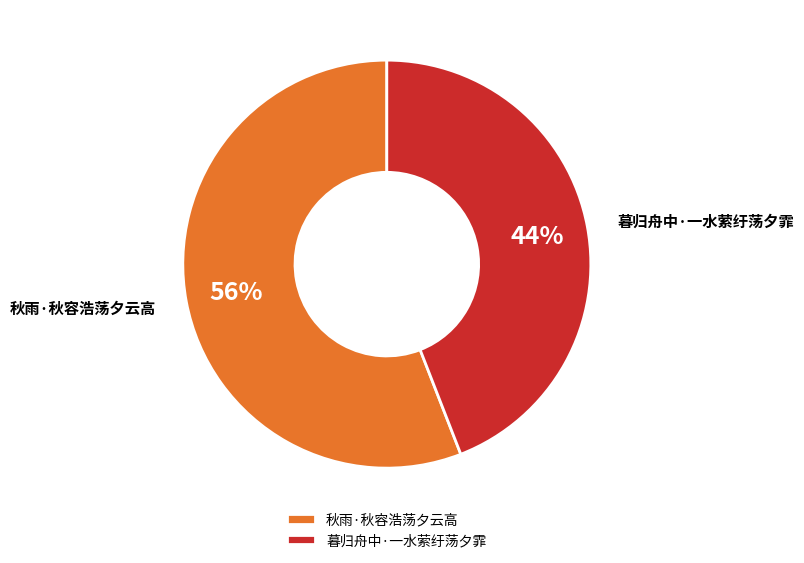

Count the number of slices in the pie.

2